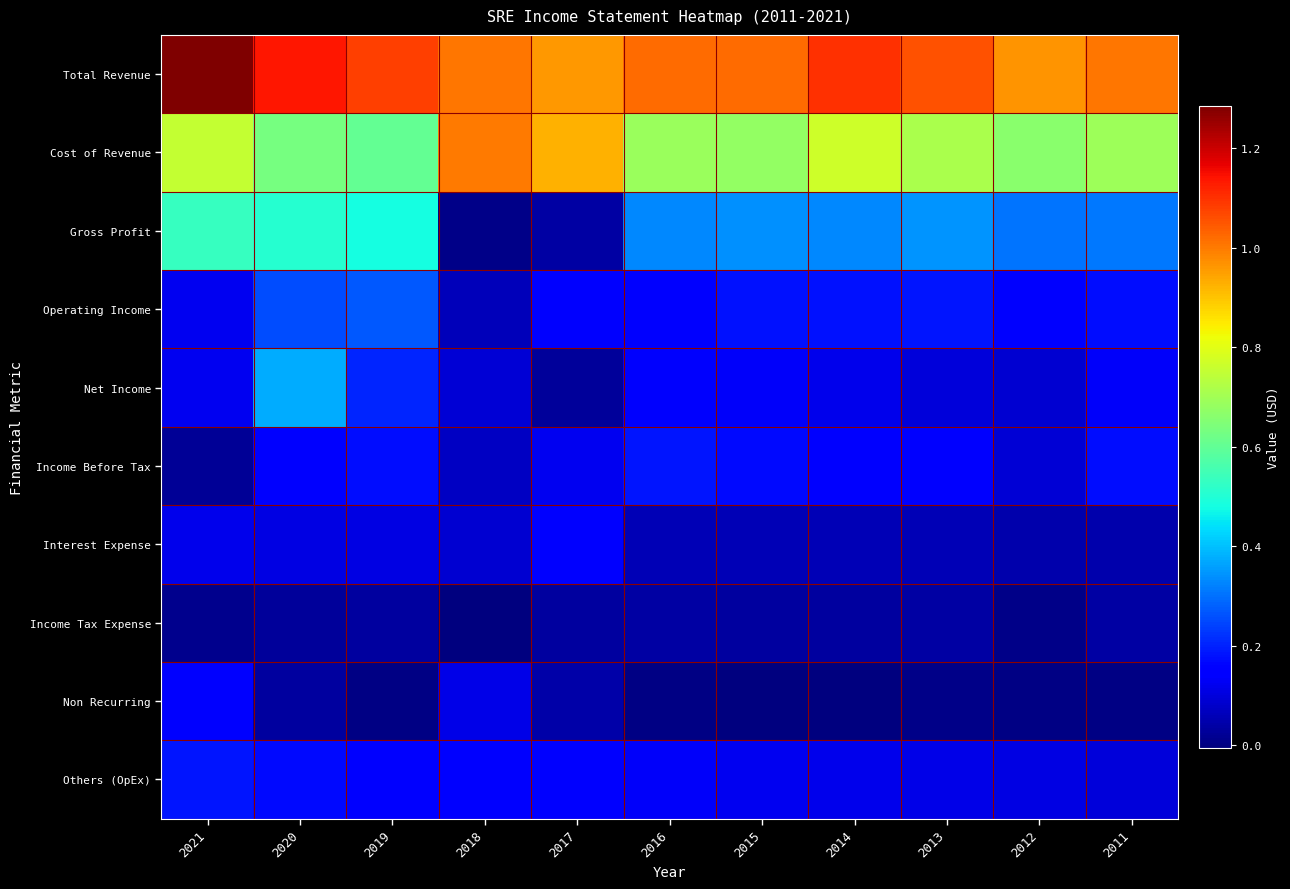

How many distinct data groups are displayed?

10